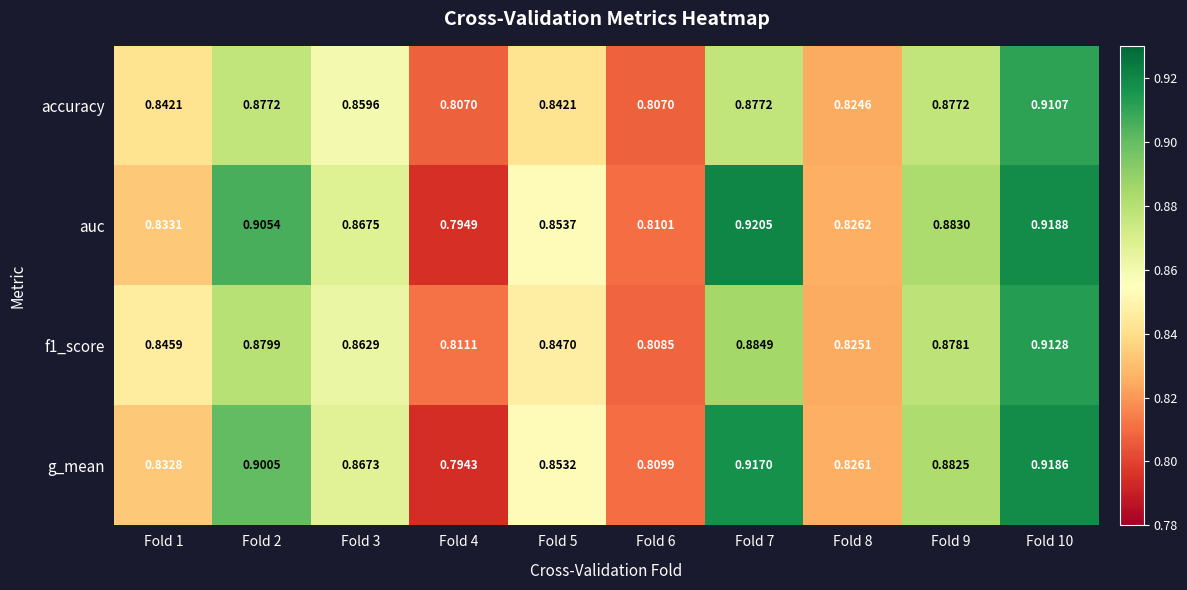

Between Fold 1 and Fold 9, which series saw the biggest shift?

auc